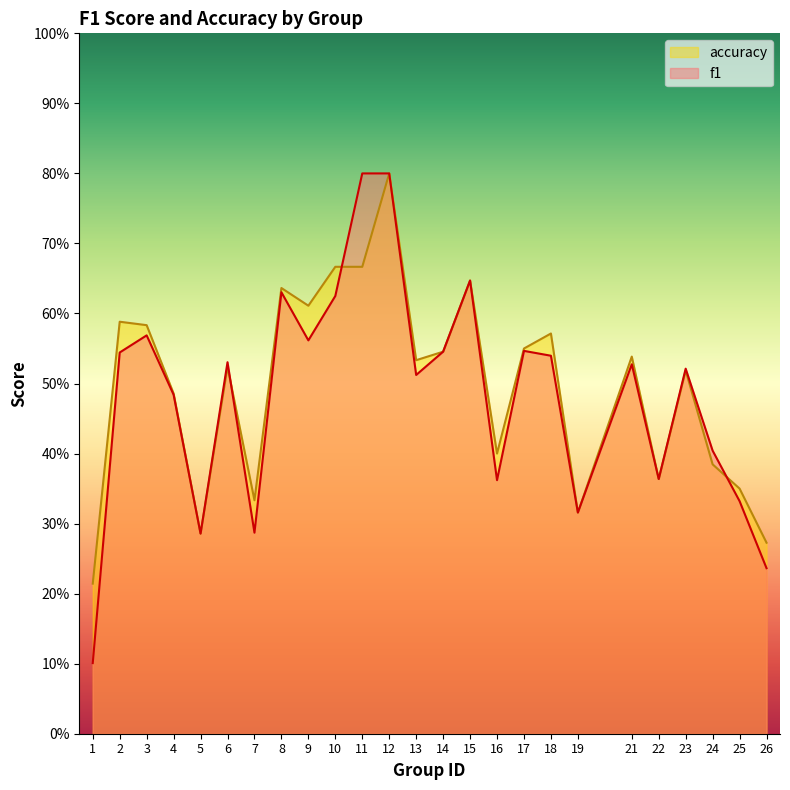

What is the maximum value for accuracy?

0.8